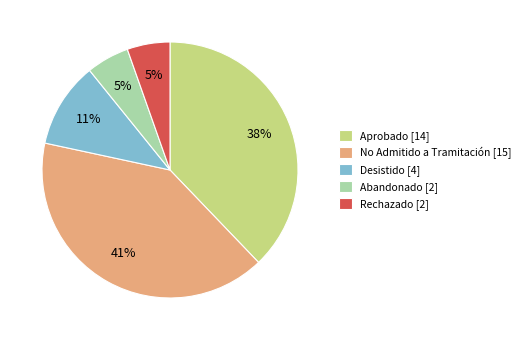

Does Abandonado represent more than half of the total?

No